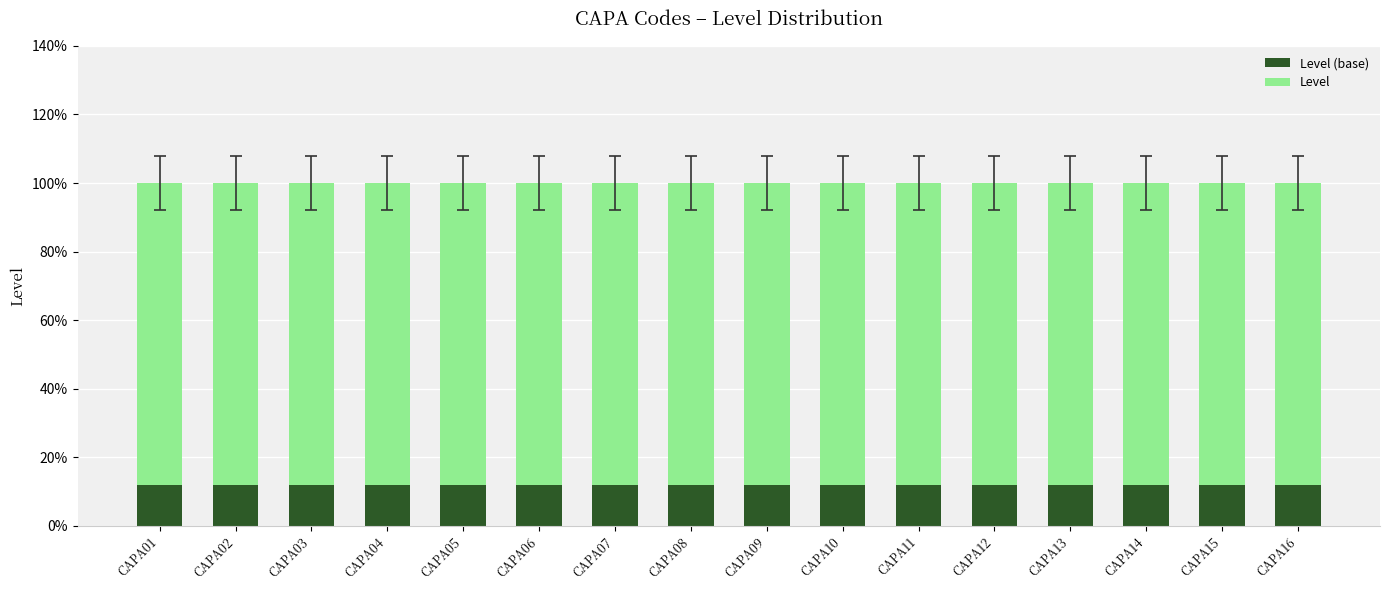

Does the chart contain any negative values?

No